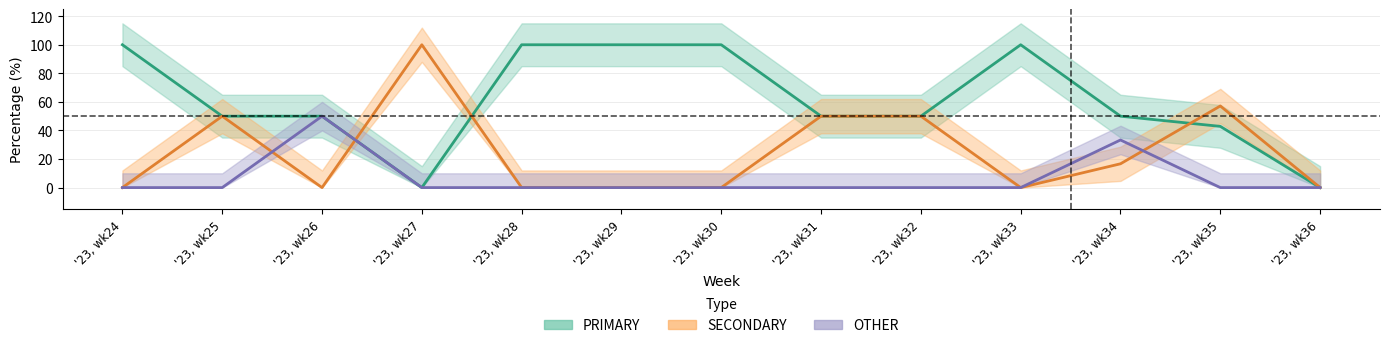

How many series are shown in this chart?

3